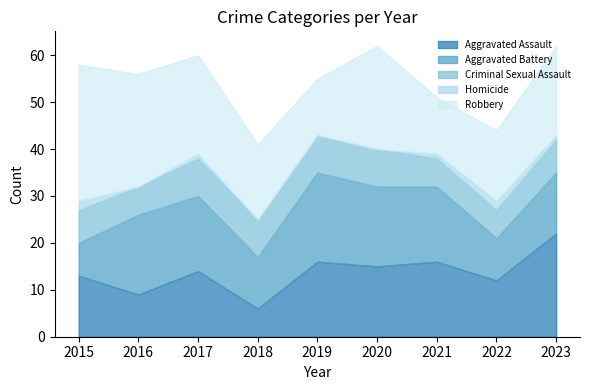

What is the difference between the maximum and minimum values in the Aggravated Assault series?

16